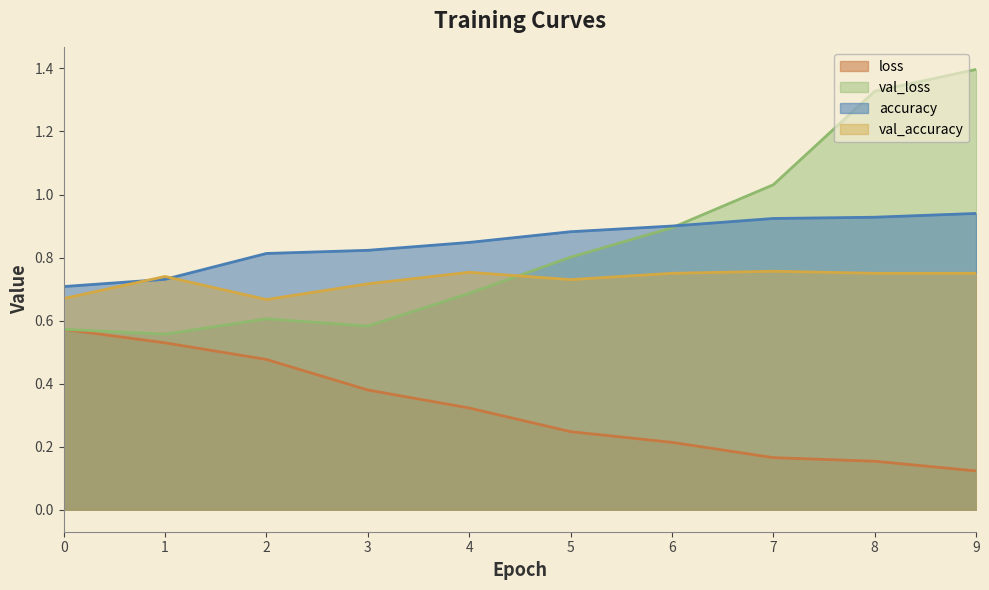

What is the difference between the maximum and minimum values in the loss series?

0.4